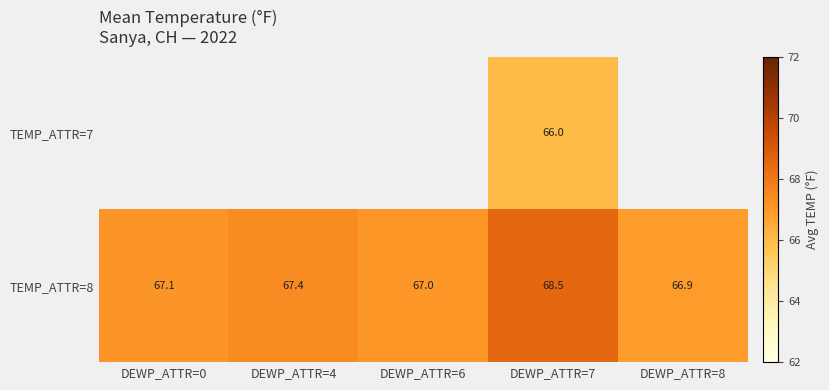

Which category has the lowest value in the TEMP_ATTR=8 series?

DEWP_ATTR=8